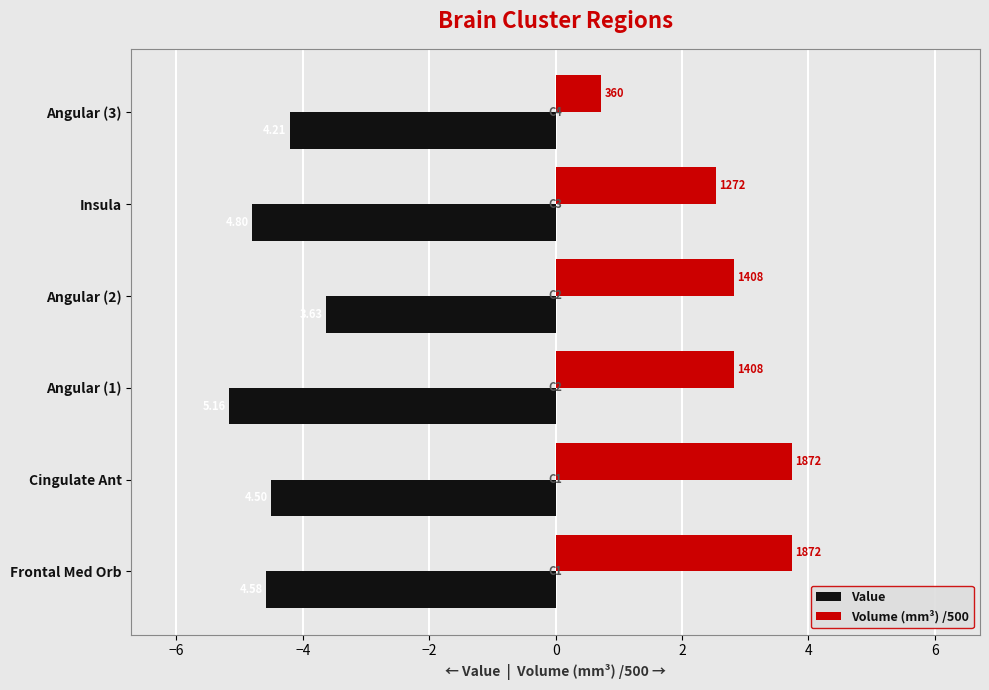

What are all the series names shown in the legend?

Value, Volume (mm³) /500